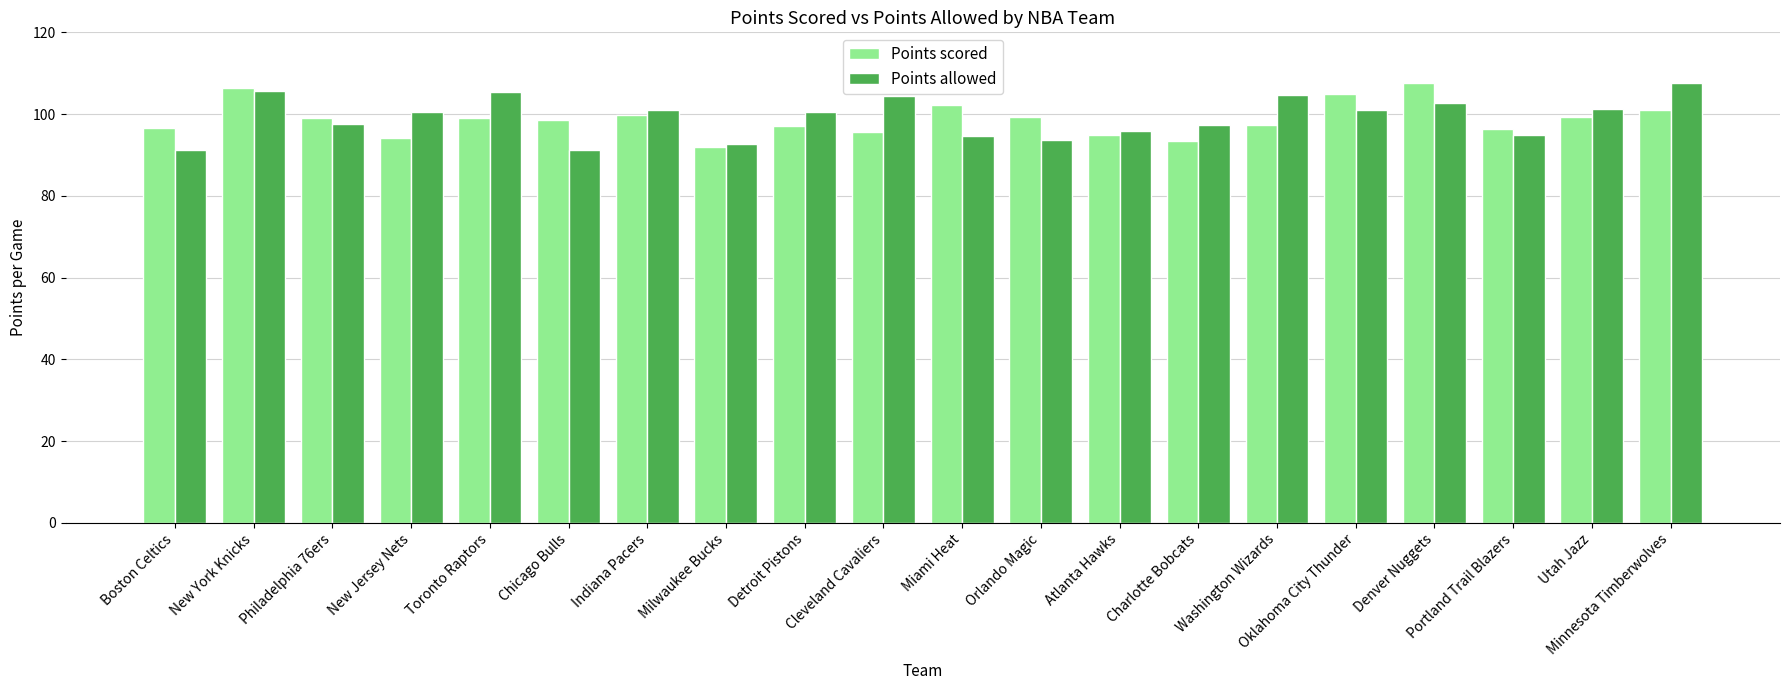

What is the approximate value of Points allowed at Minnesota Timberwolves?

107.7